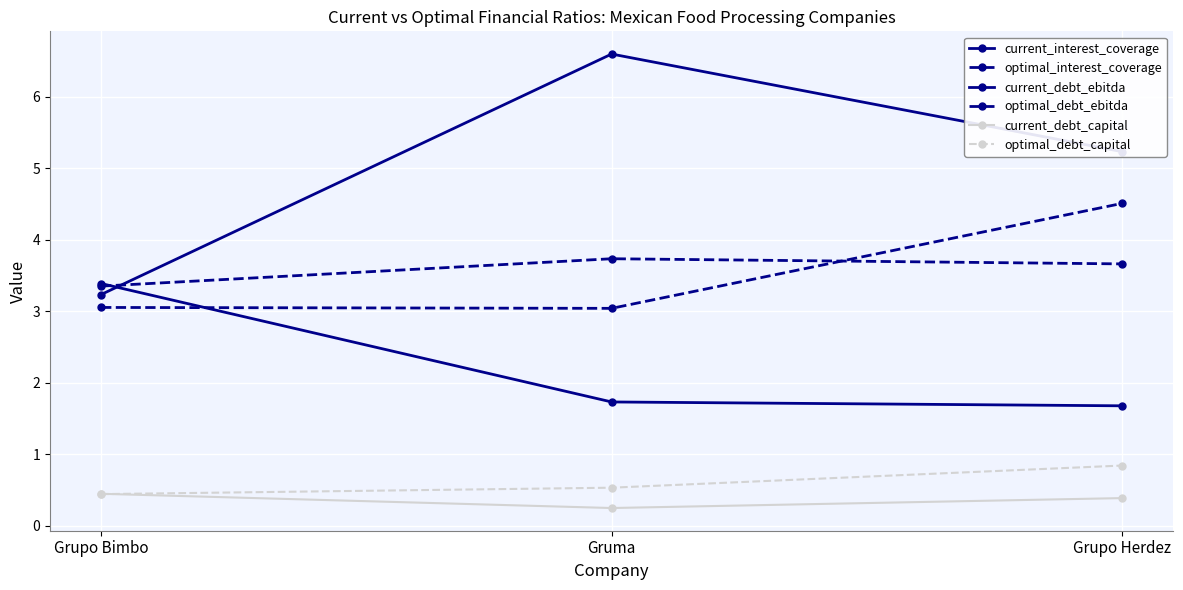

What is the difference between the maximum and minimum values in the optimal_debt_ebitda series?

0.4